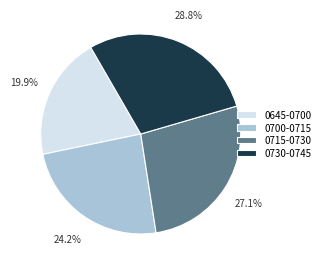

Rank the categories by value from highest to lowest.

0730-0745, 0715-0730, 0700-0715, 0645-0700